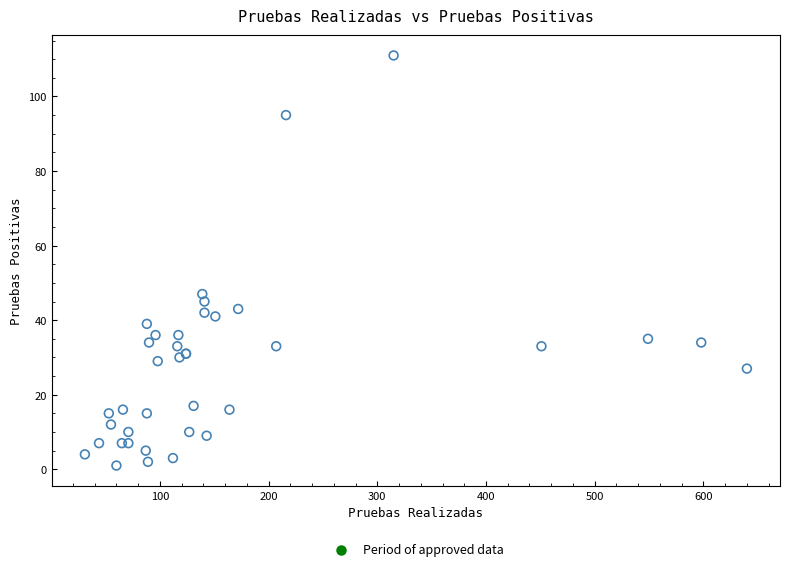

What Y value in the scatter plot is closest to 56?

47